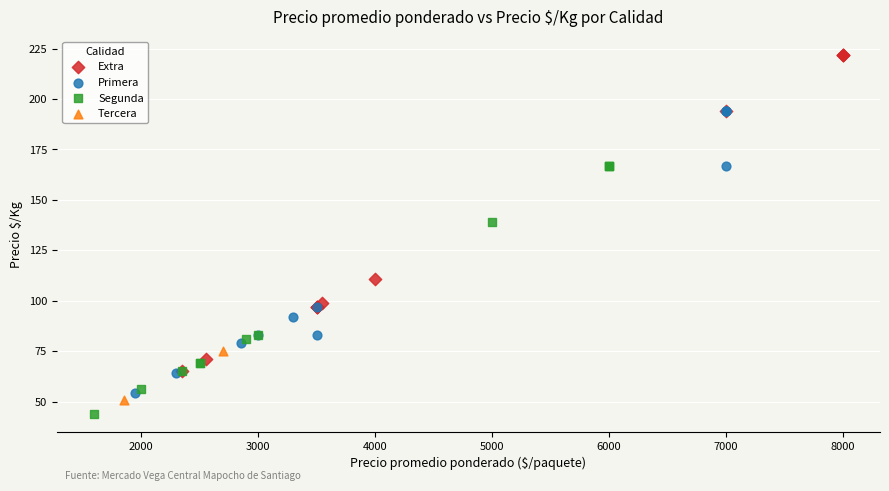

Which series has the largest Y range (max minus min)?

Extra